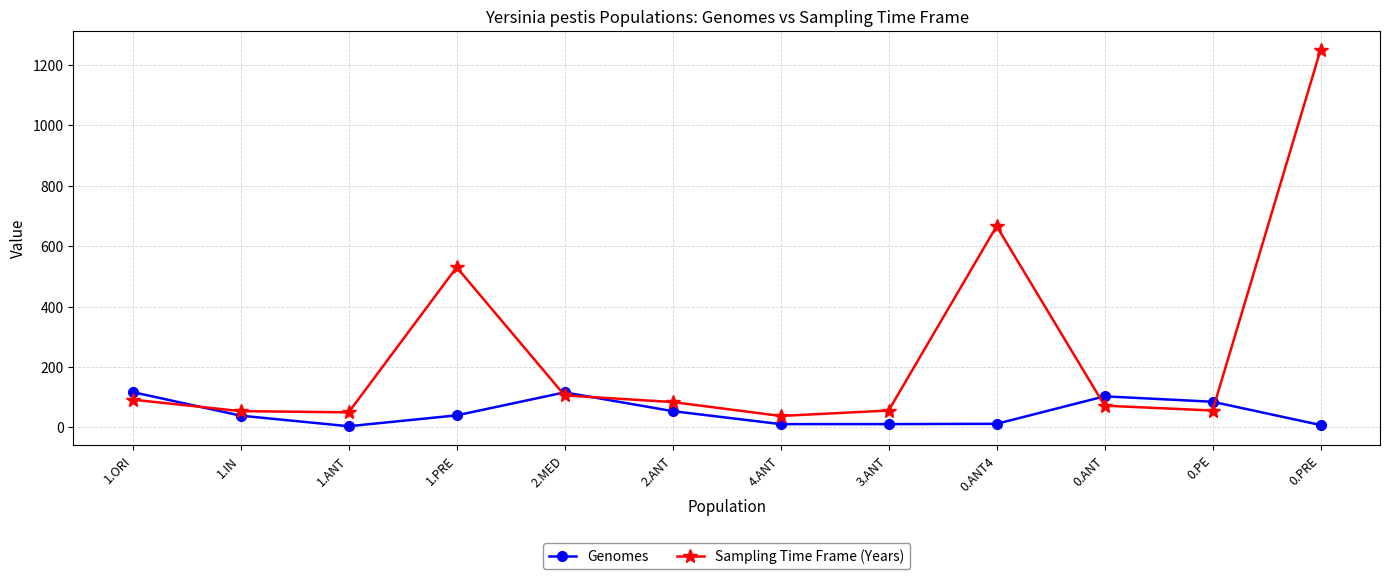

List the series in order of their peak value, lowest first.

Genomes, Sampling Time Frame (Years)